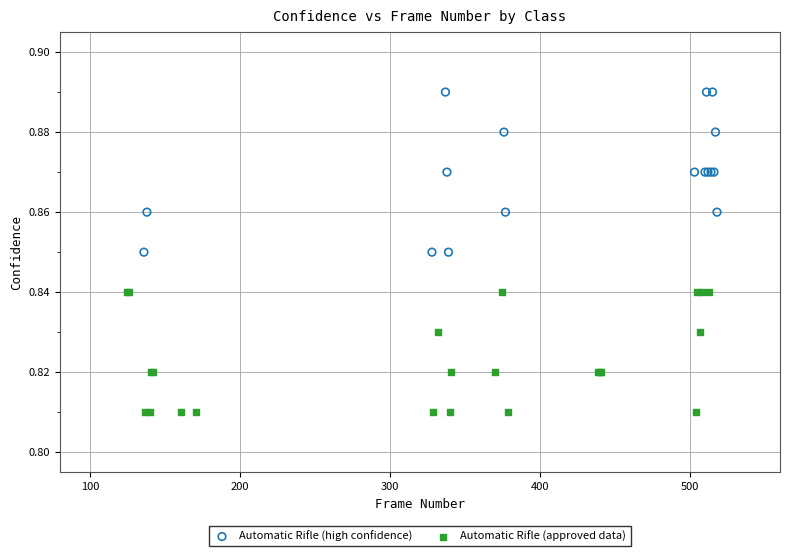

Which series reaches the minimum Y coordinate?

Automatic Rifle (approved data)